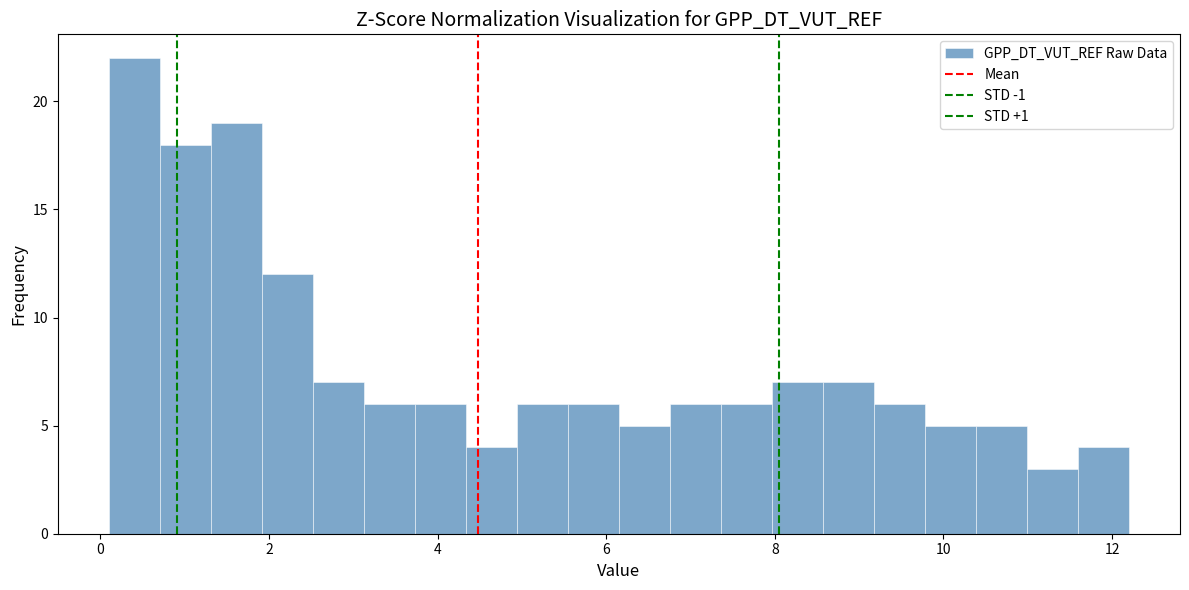

Around what value on the x-axis is the tallest bar? Give the approximate position of its centre, as read against the axis.

0.4